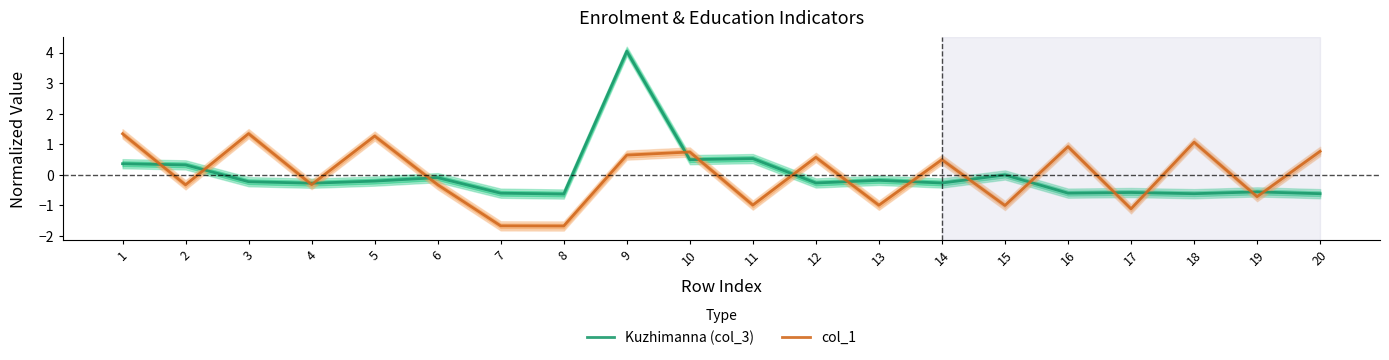

What is the maximum value for col_1?

1.3